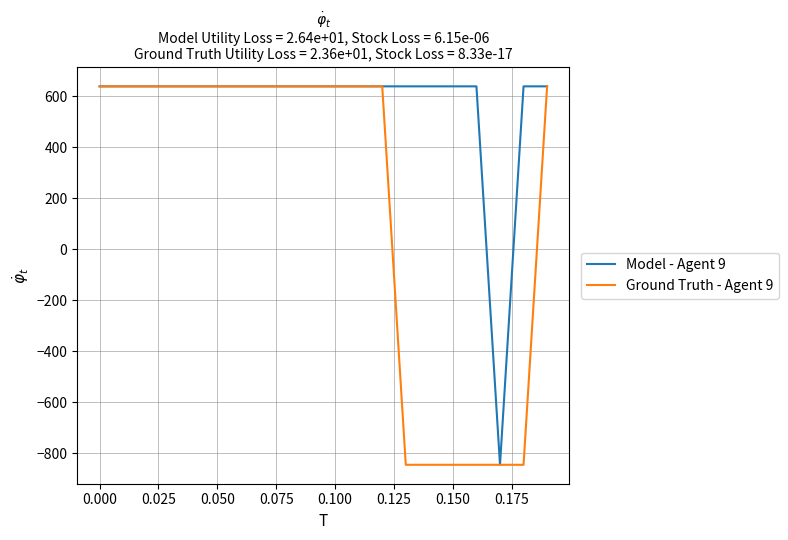

Rank the series by their average value, from highest to lowest.

Model - Agent 9, Ground Truth - Agent 9